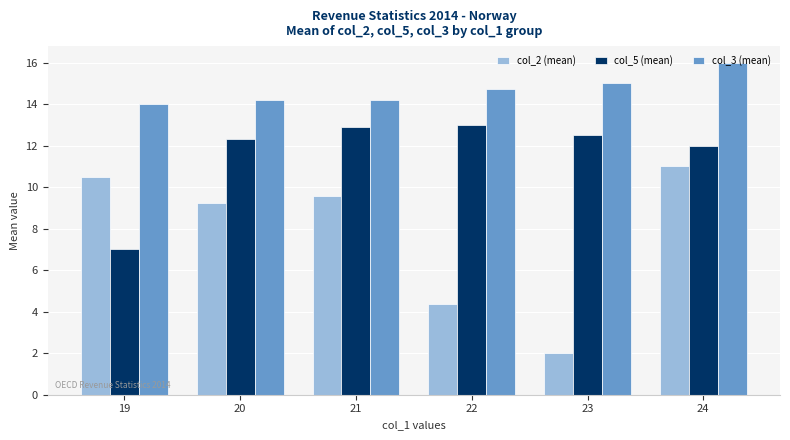

The value of col_3 (mean) at 23 is 25.3. True or false?

False